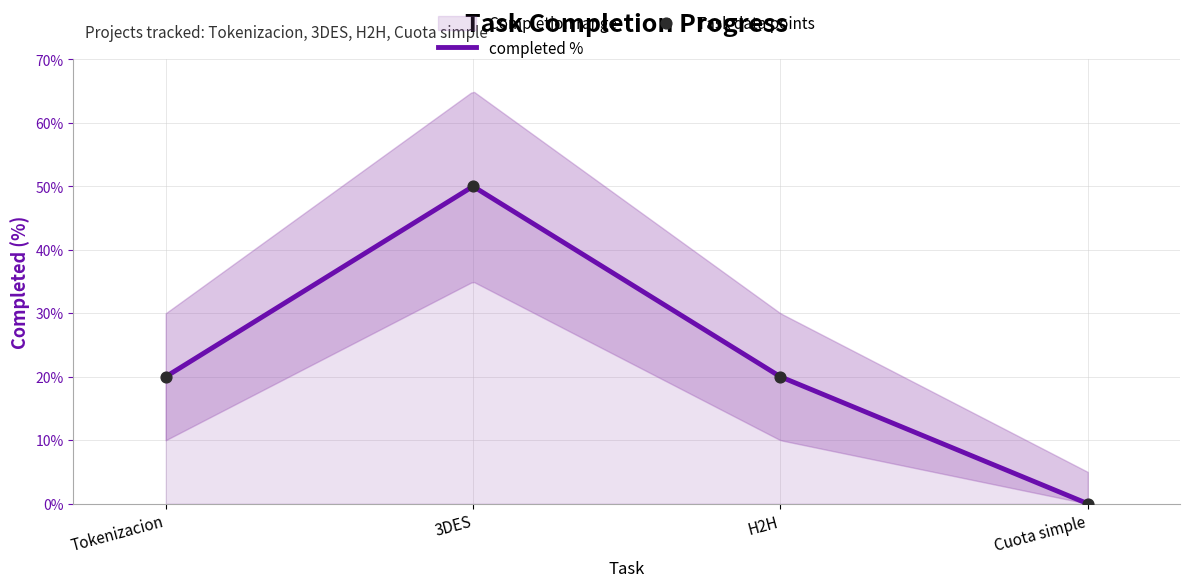

What is the change in value from Tokenizacion to 3DES?

+30